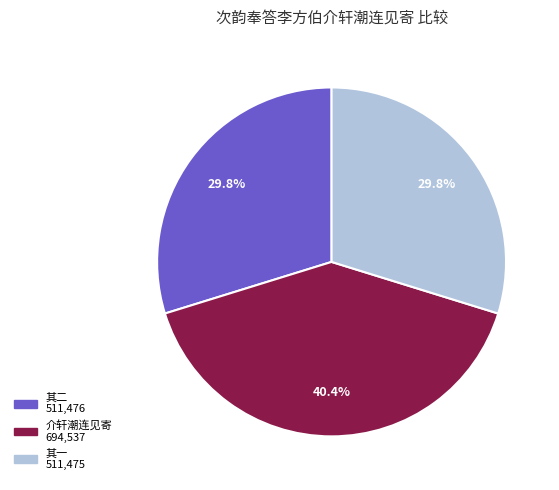

How many segments does this pie chart have?

3